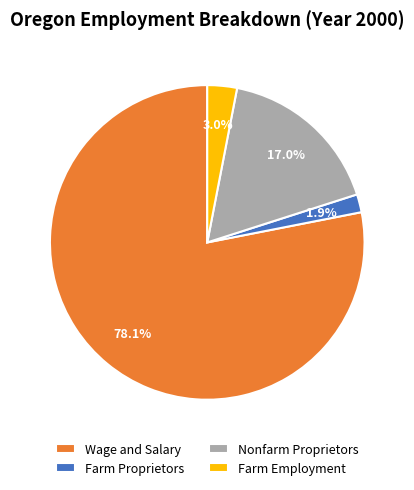

Rank the categories by value from highest to lowest.

Wage and Salary, Nonfarm Proprietors, Farm Employment, Farm Proprietors